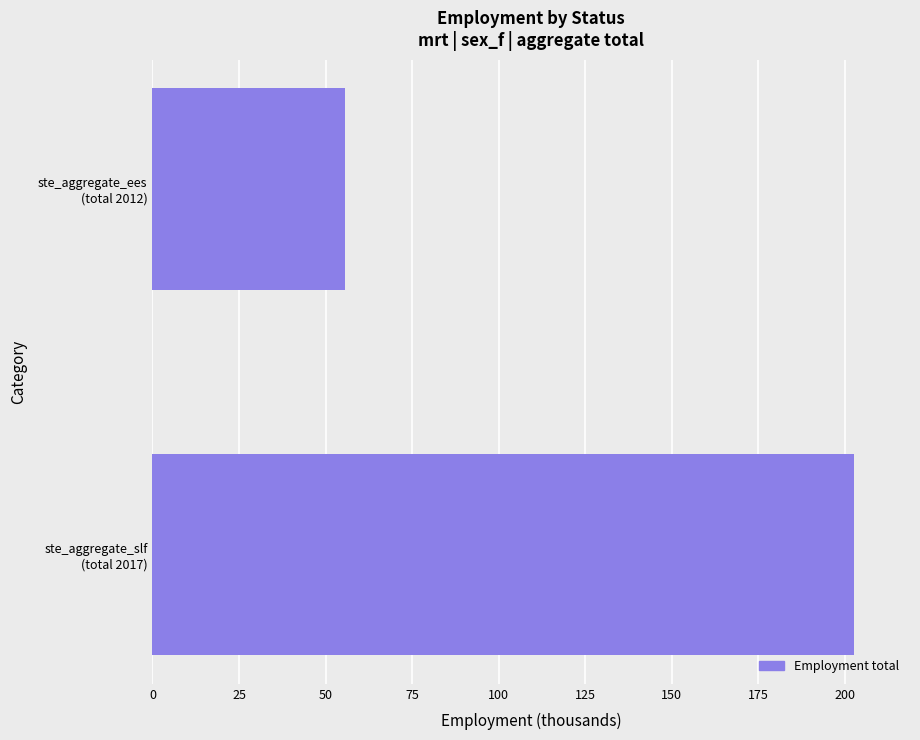

What is the greatest value displayed?

202.6